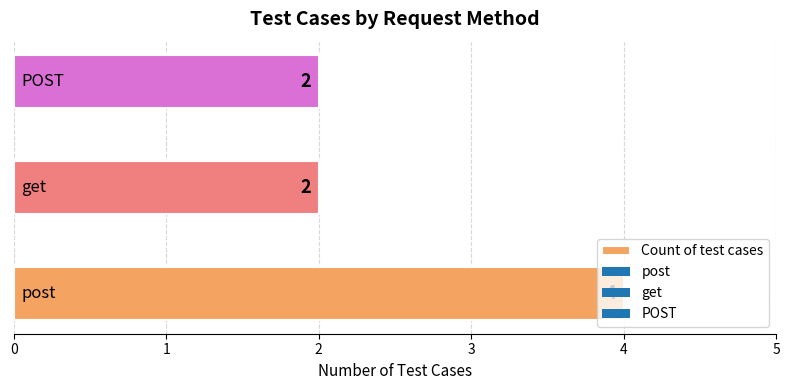

What is the average value?

3